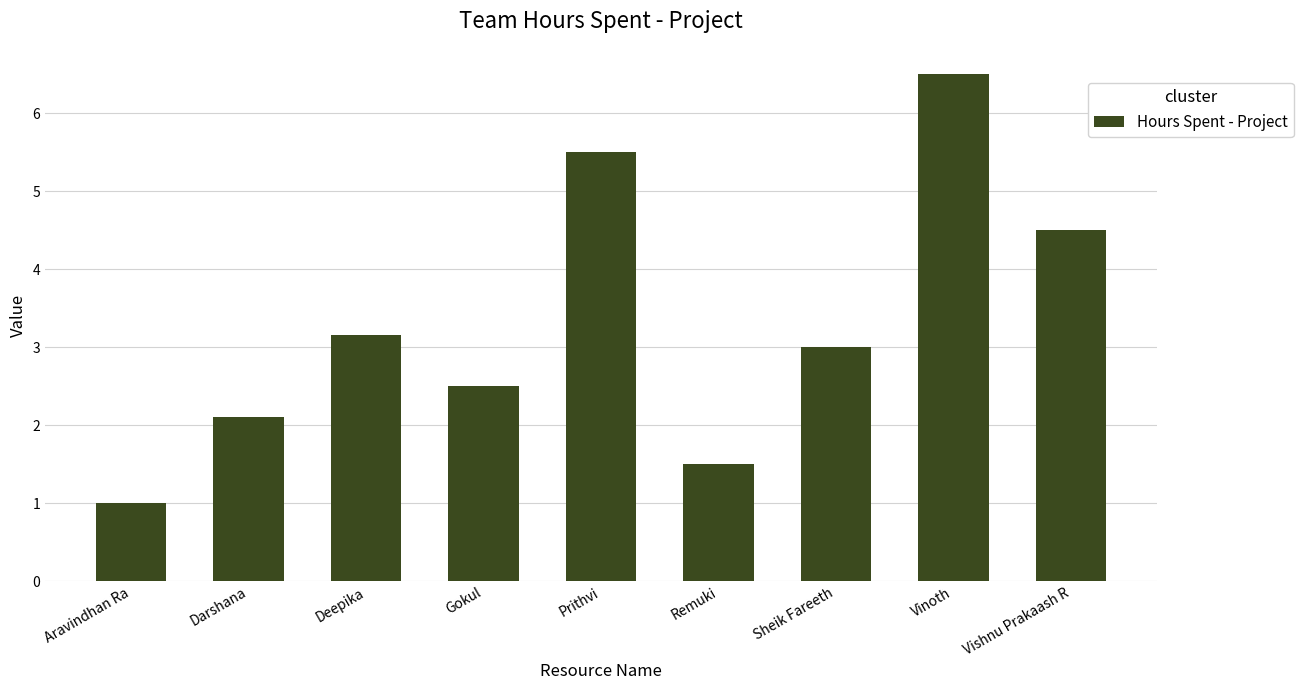

What is the sum of the values at Sheik Fareeth and Deepika?

6.2